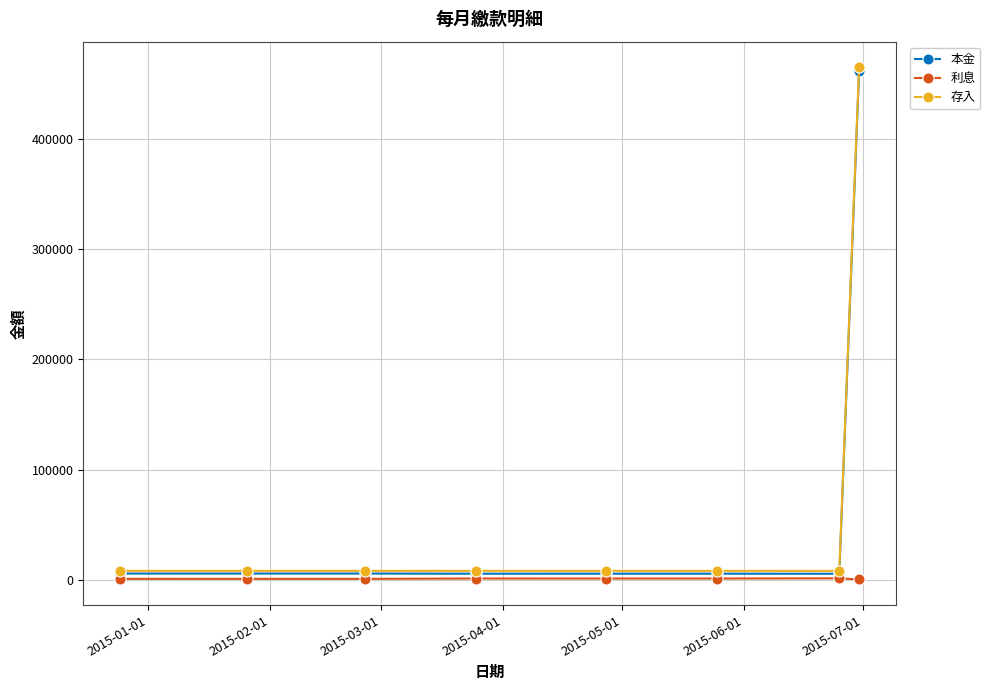

What is the value of the 利息 point at the 6th from the left?

1063